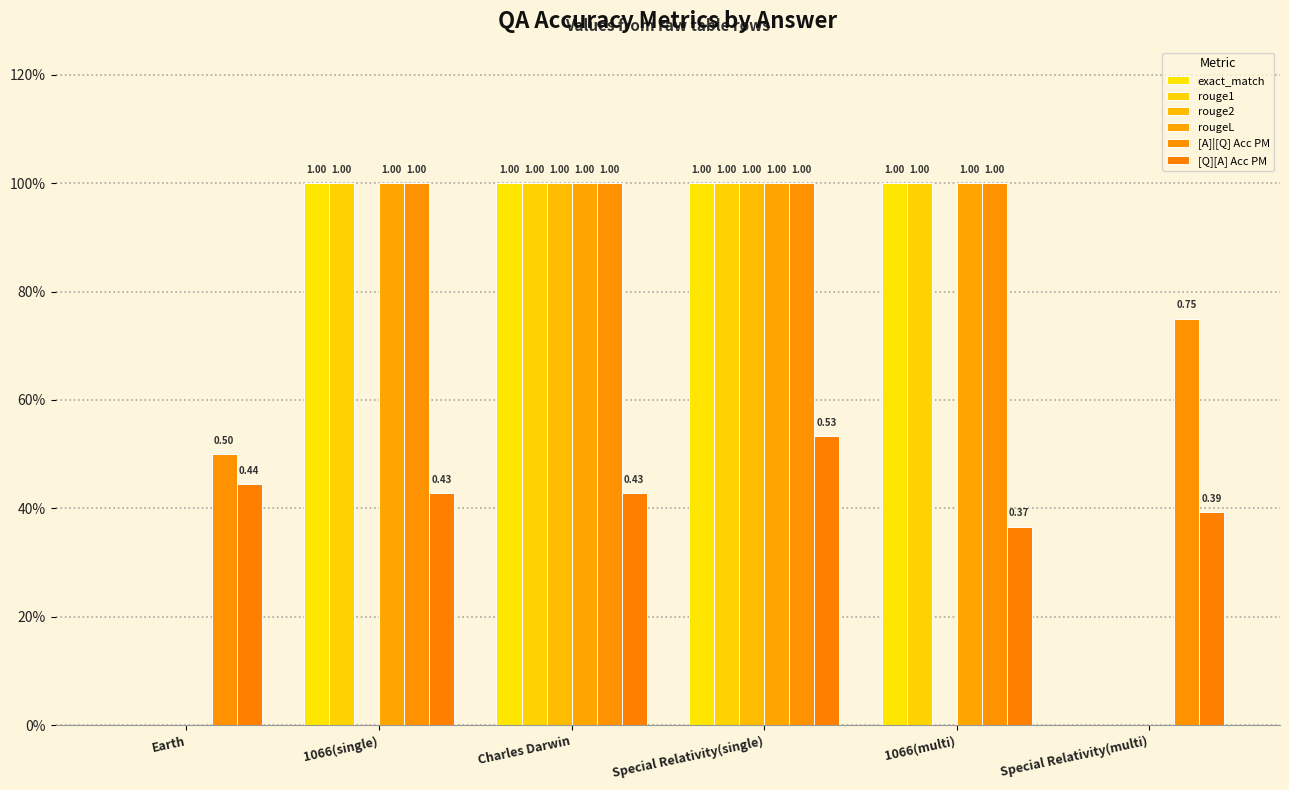

What is the label of the 4th bar from the left?

Special Relativity(single)